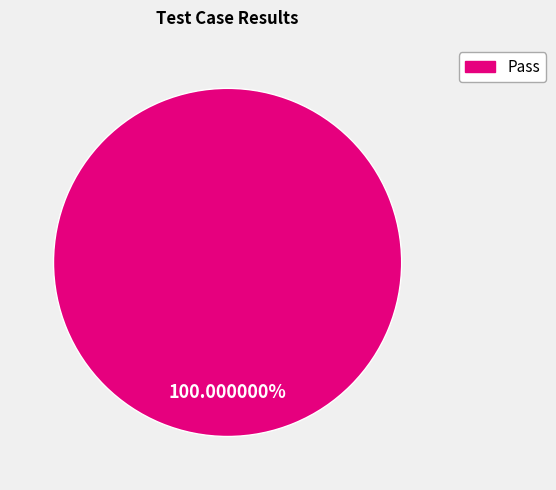

Is there a majority slice in this chart?

Yes